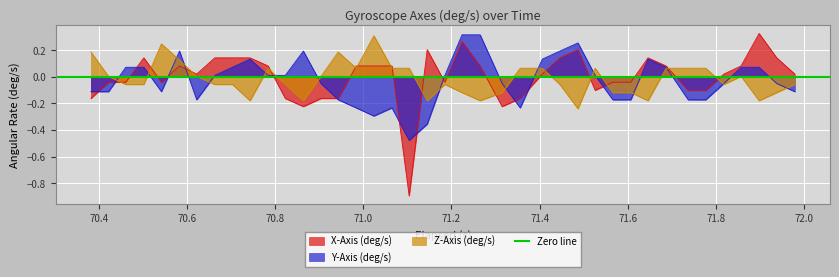

After their last crossing, which series has the higher values: Z-Axis (deg/s) or X-Axis (deg/s)?

X-Axis (deg/s)